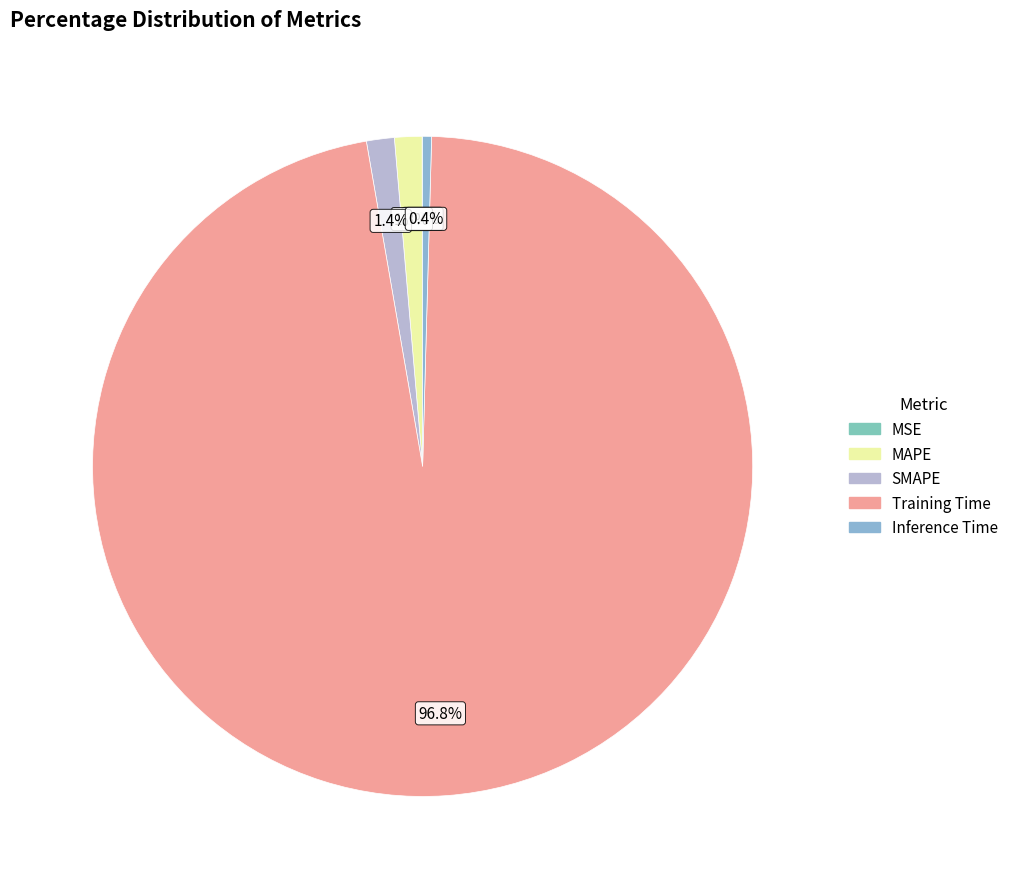

What is the smallest slice in the pie chart?

MSE